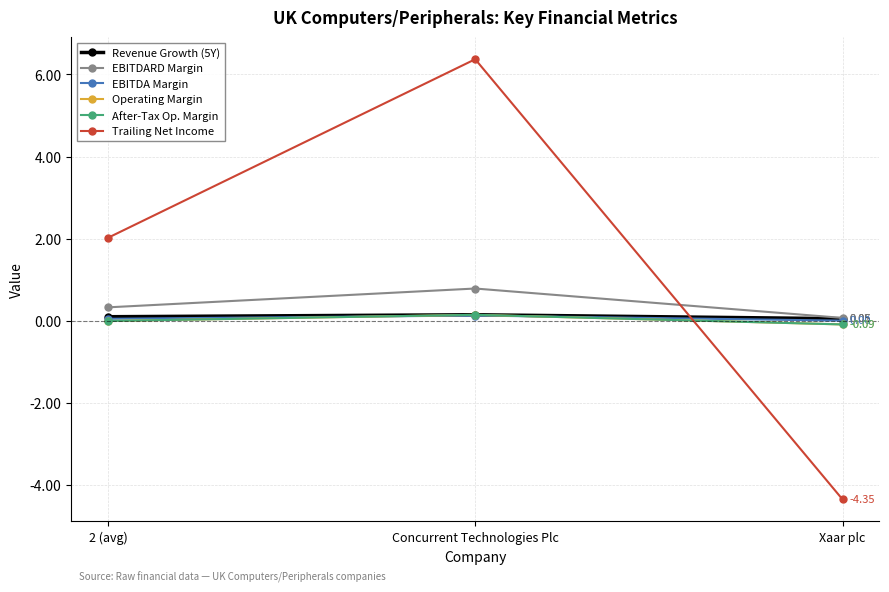

Count the Revenue Growth (5Y) values in the range 0 to 1.

3